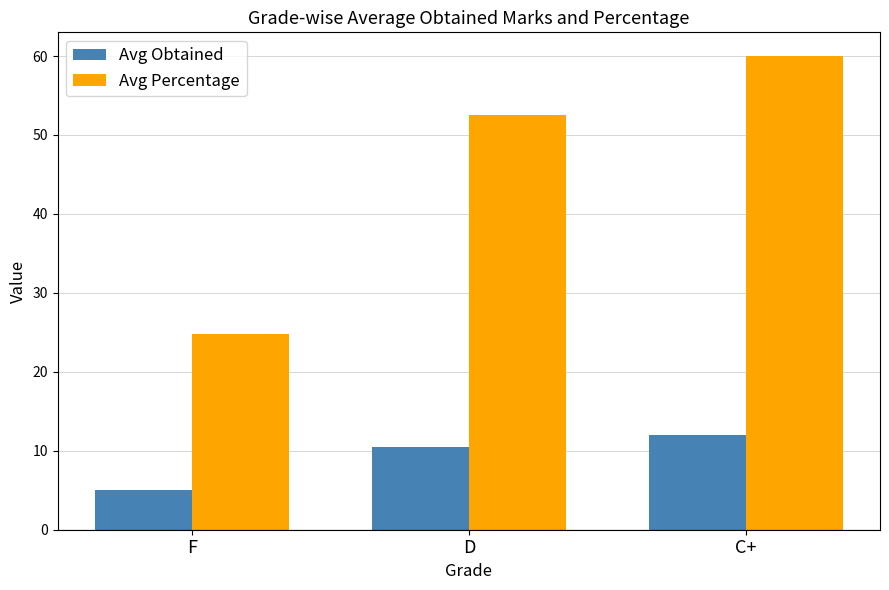

Which label corresponds to the largest value in the chart?

C+